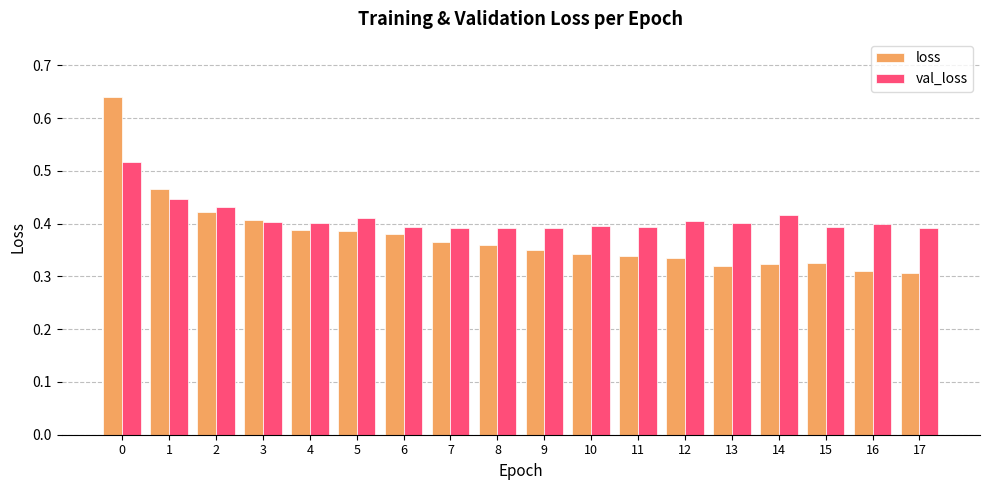

How many categories are shown in the chart?

18